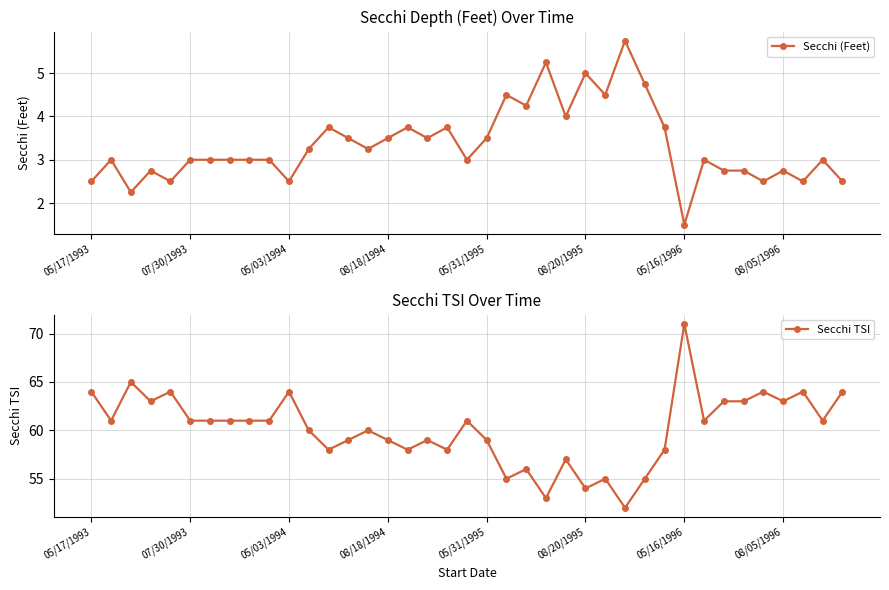

How many distinct data groups are displayed?

2